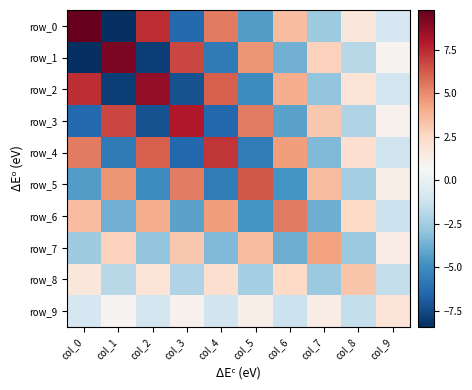

Where is row_5 nearest to the value 0?

col_9